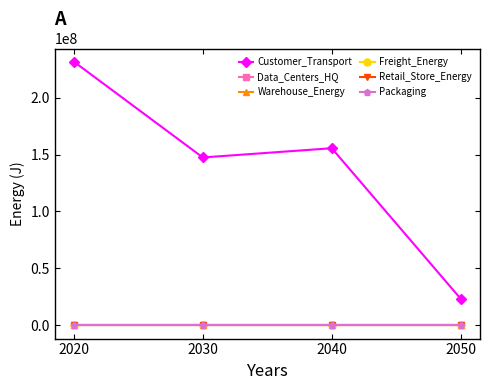

At 2040, list the series in order from smallest to largest.

Data_Centers_HQ, Warehouse_Energy, Freight_Energy, Retail_Store_Energy, Packaging, Customer_Transport